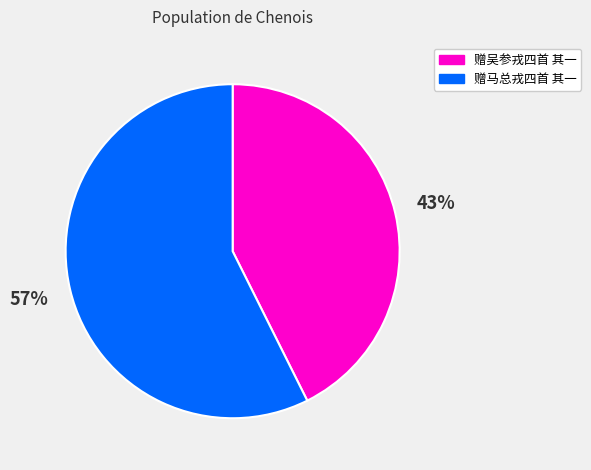

What is the majority slice?

赠马总戎四首 其一